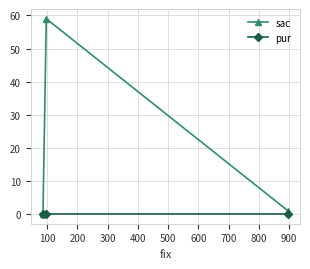

How many positive values does the sac series have?

2